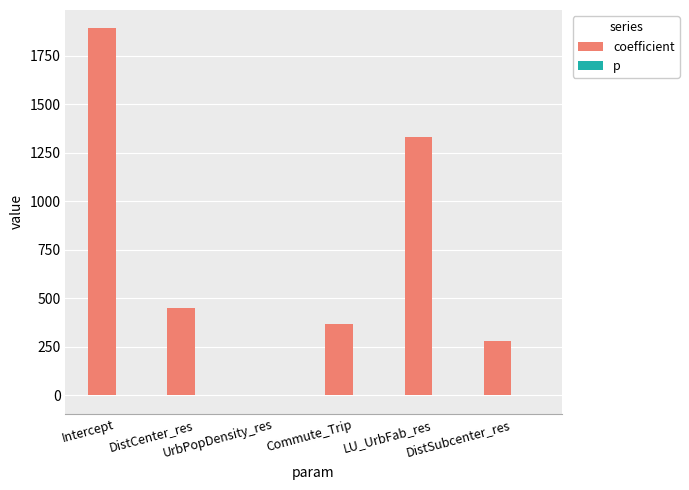

What is the sum of all coefficient values?

4322.3